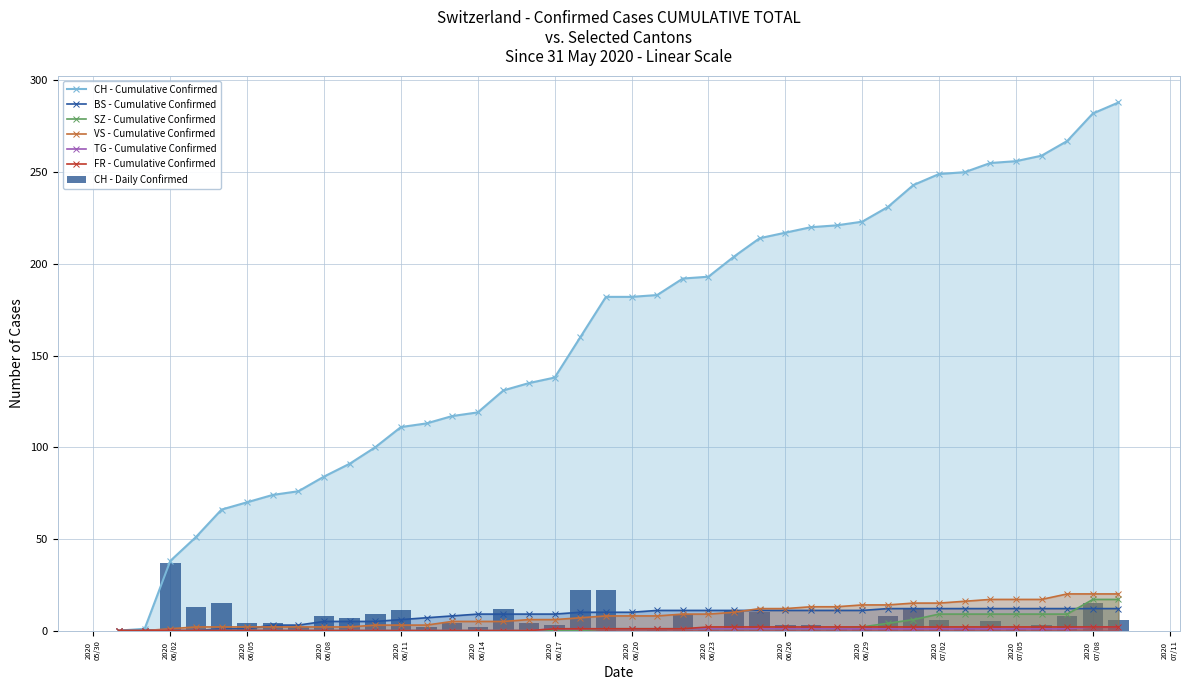

What is the highest value of the SZ - Cumulative Confirmed series?

17